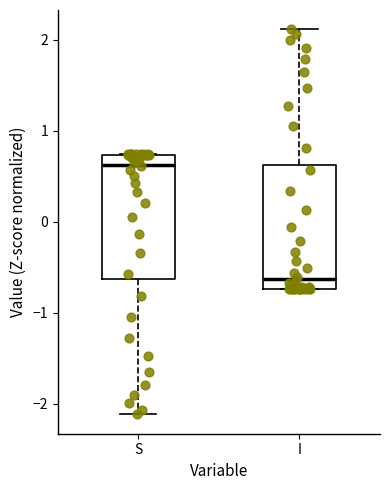

Reading left to right, transcribe this box plot: for each box, give where its median line is, the range the box spans, and where its two whiskers end, as read against the y-axis. The values are not printed on the chart, so give them approximately, as read against the axis.

S: median 0.6, box -0.6 to 0.7, whiskers -2.1 to 0.7
I: median -0.6, box -0.7 to 0.6, whiskers -0.7 to 2.1